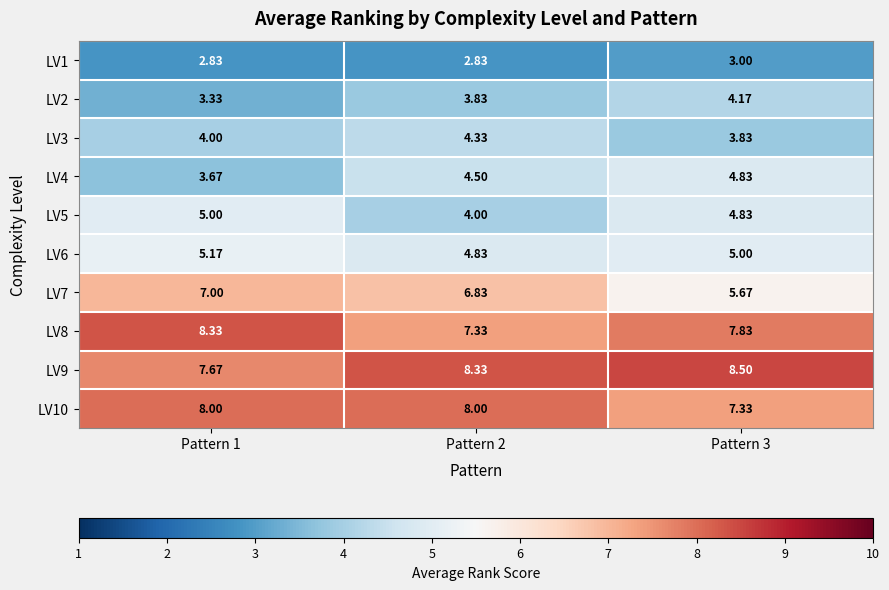

Is the value of LV9 at Pattern 3 greater than the value of LV5 at Pattern 3?

Yes